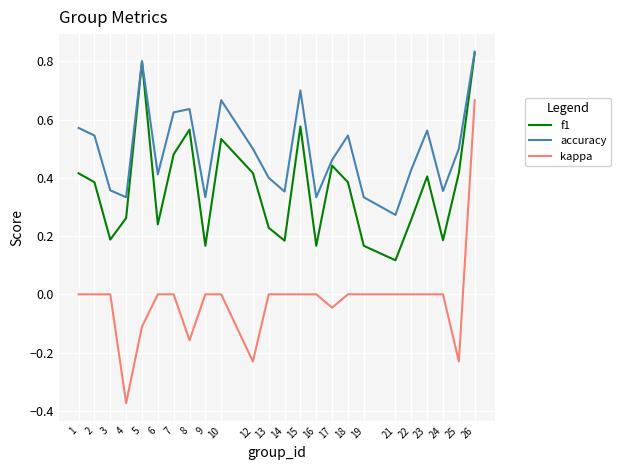

Is it true that f1 equals 0.4 at 22?

False